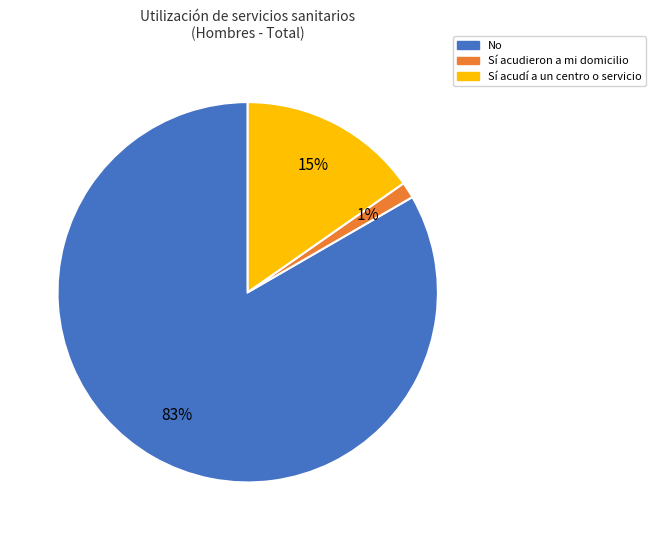

Is there any slice that represents more than half of the pie?

Yes